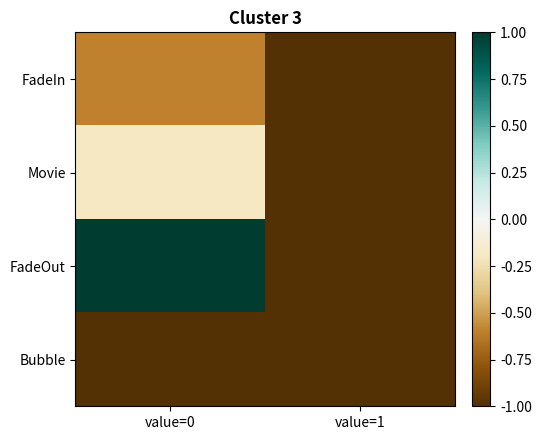

What is the maximum value shown in the chart?

1.0